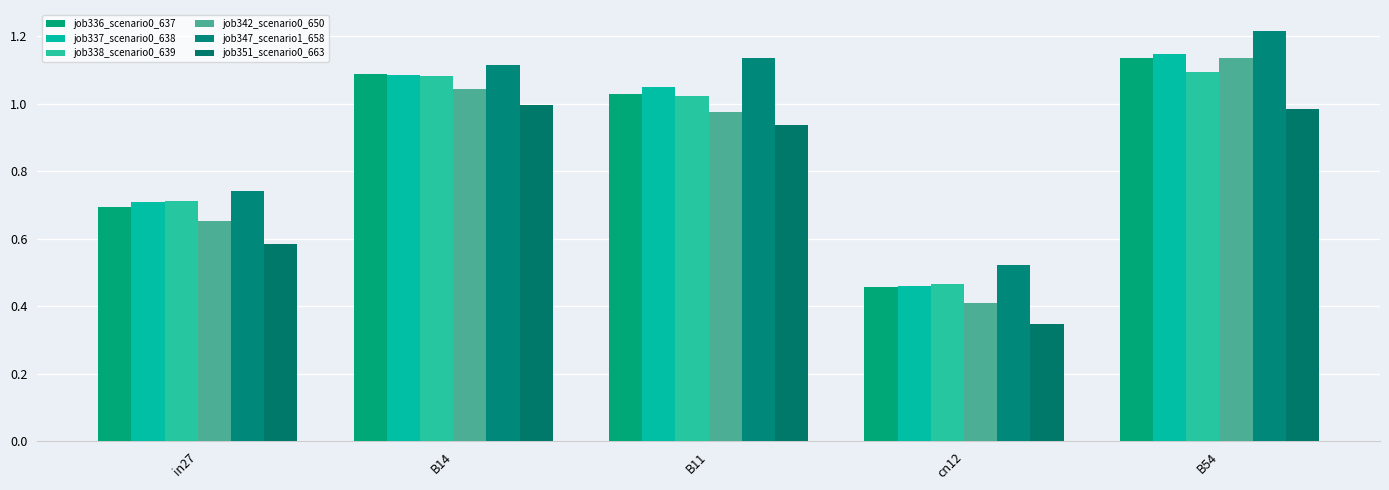

How many series are shown in this chart?

6